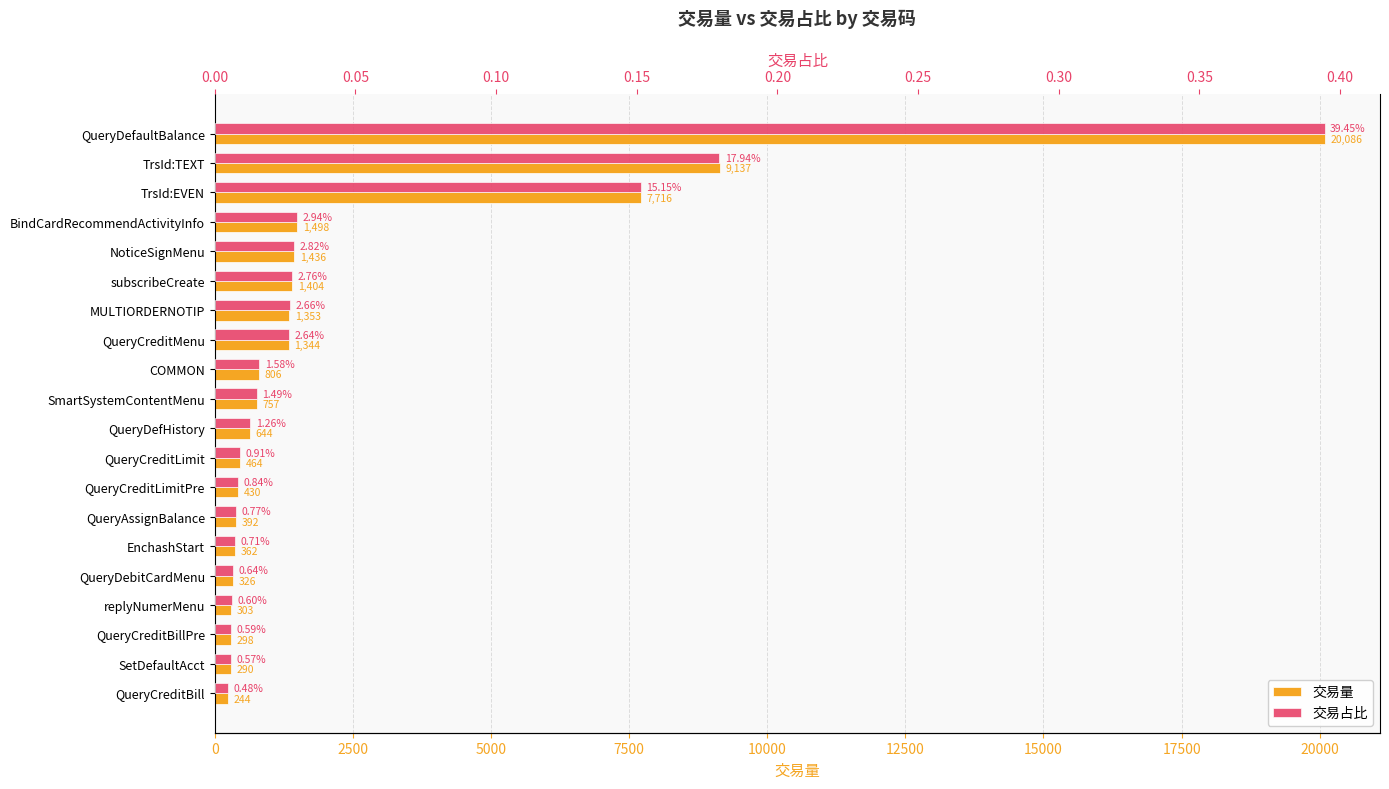

What is the spread (max minus min) of values at QueryCreditLimit?

464.0